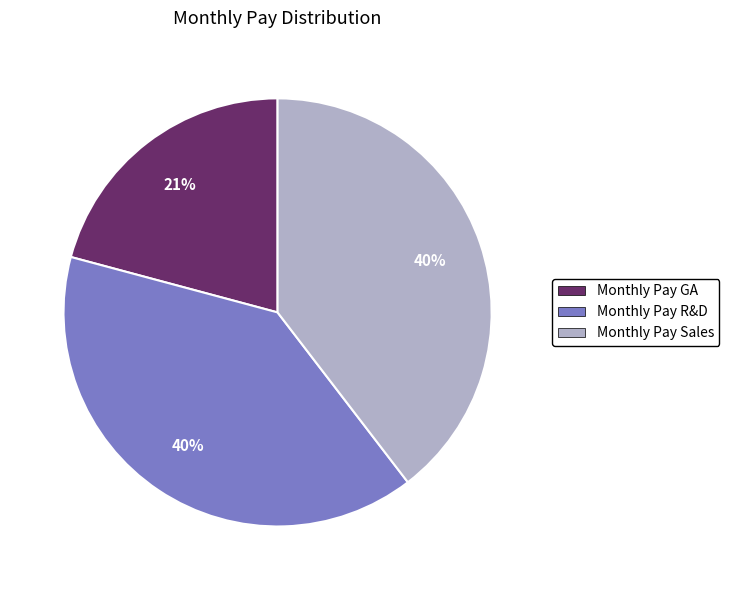

Is the sum of Monthly Pay GA and Monthly Pay Sales greater than half?

Yes